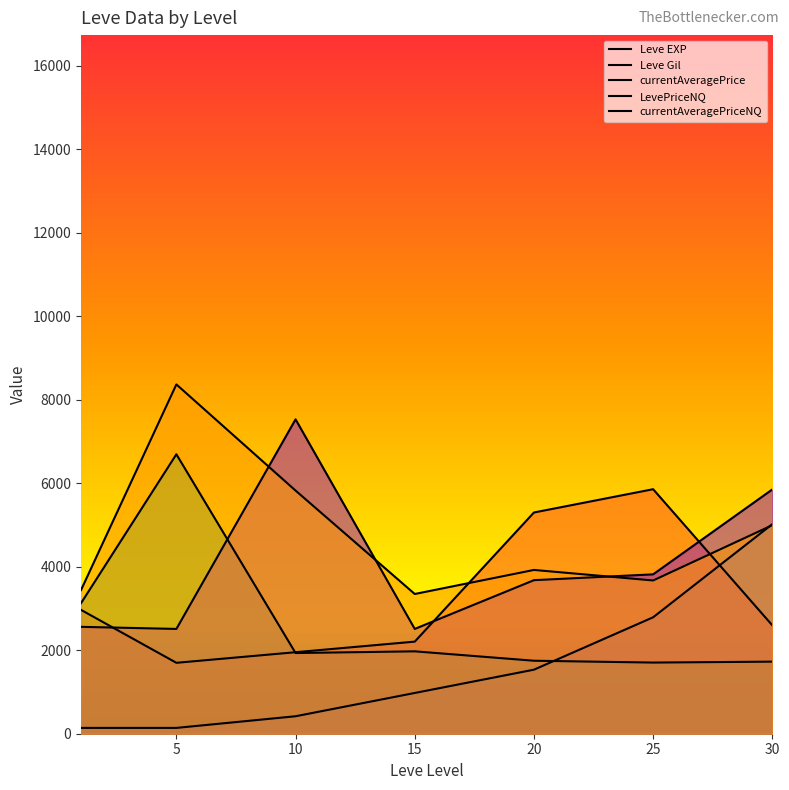

Reading right to left, what are all the values shown in this chart?

Leve EXP: 5020.2	2789.0	1534.0	976.1	418.3	139.4	139.4
Leve Gil: 2596.3	5856.9	5299.1	2205.8	1952.3	1698.8	2966.5
currentAveragePrice: 1726.5	1704.3	1748.4	1973.4	1932.6	6693.6	3127.5
LevePriceNQ: 5851.1	3817.4	3678.0	2510.1	7530.3	2510.1	2560.5
currentAveragePriceNQ: 4995.4	3670.8	3923.1	3346.8	5823.9	8367.0	3441.4